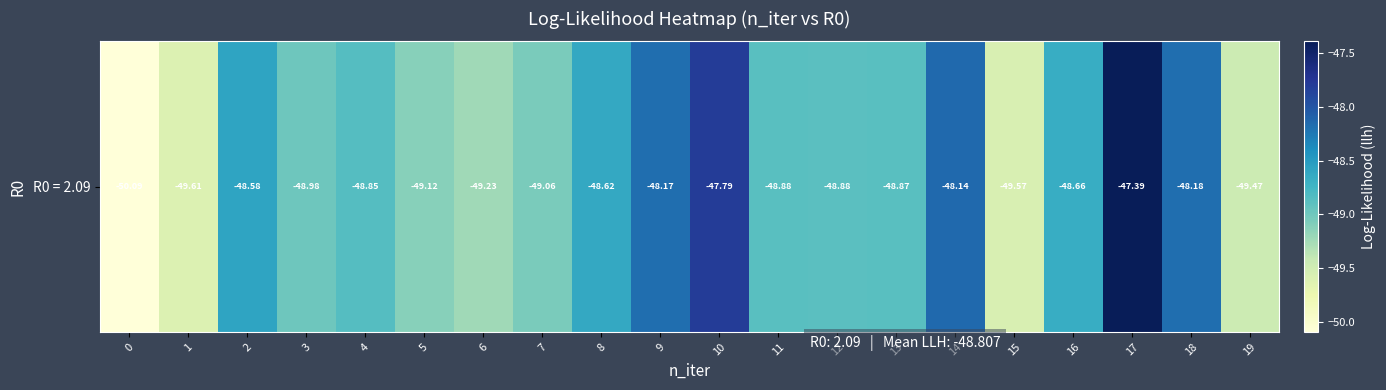

The value at 17 is -23.5. True or false?

False